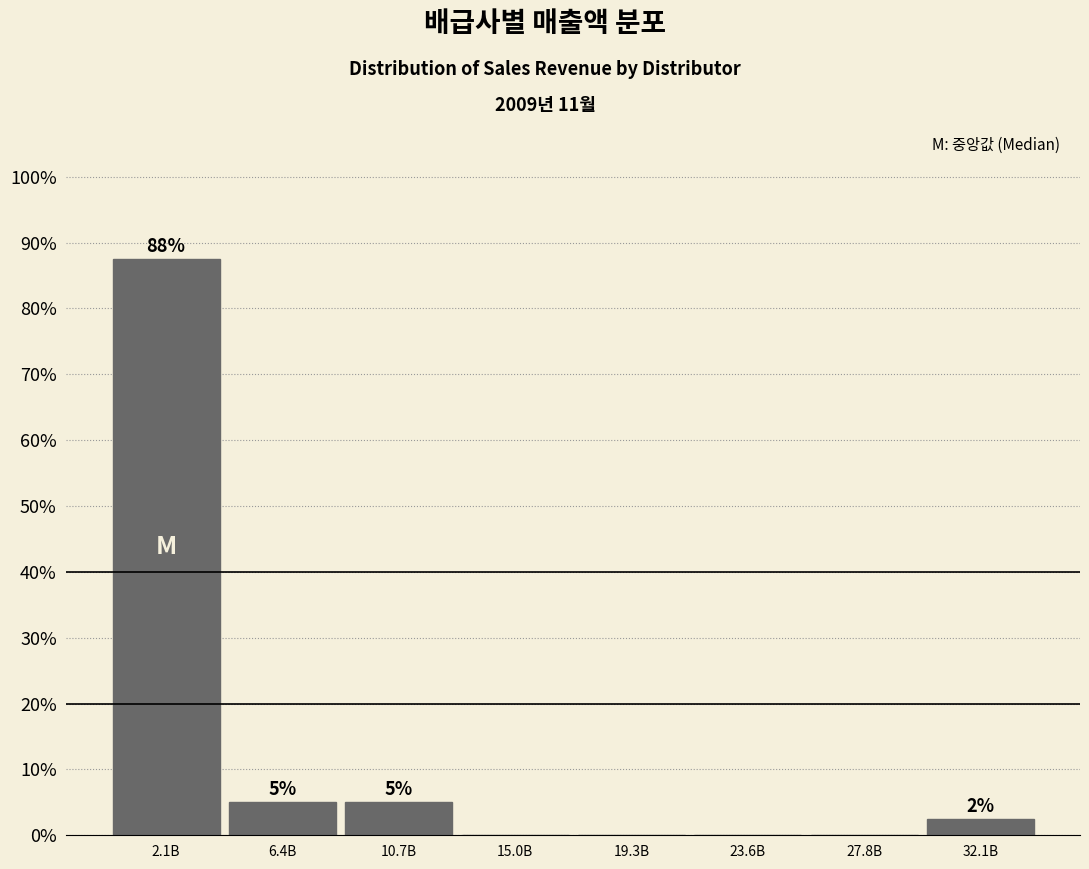

The chart shows a value of 5.0 at 6.4B. True or false?

True